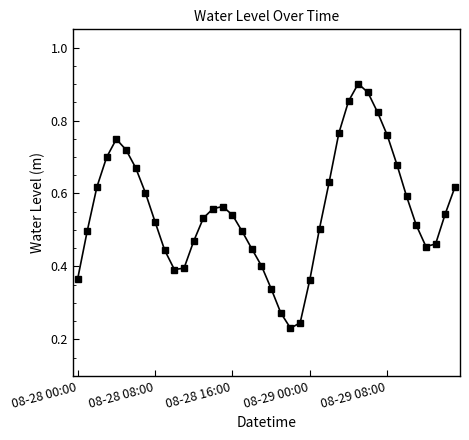

How many points are lower than both their immediate neighbors (excluding endpoints)?

3